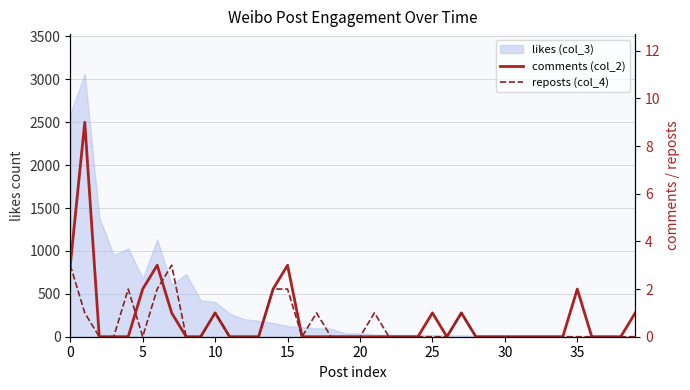

Between 15 and 26, which is larger?

15